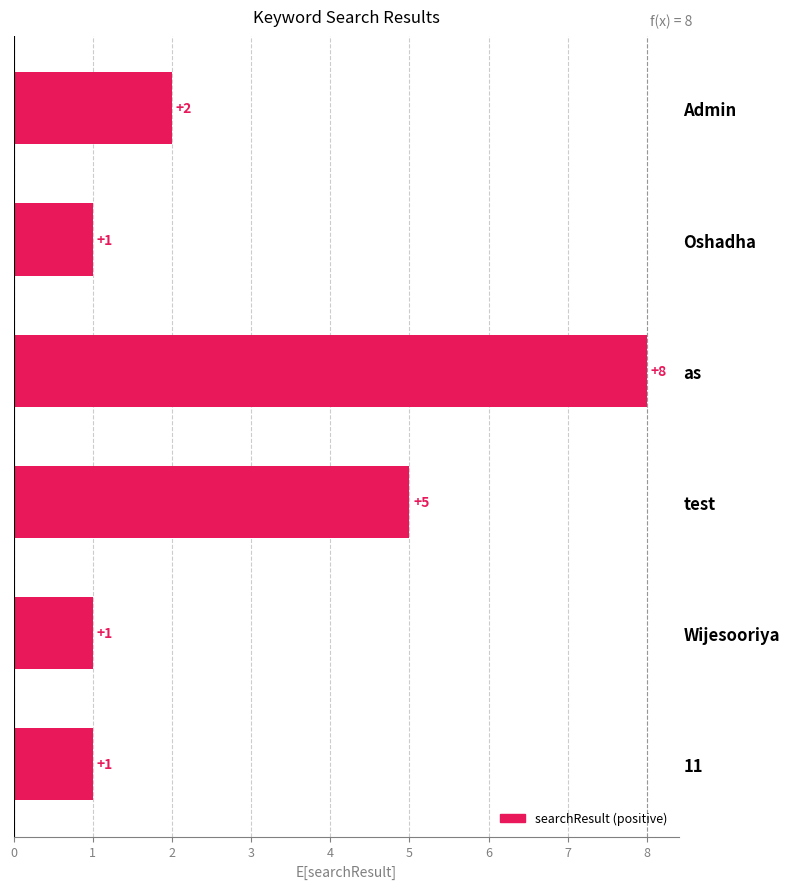

What is the sum of the values at 11 and as?

9